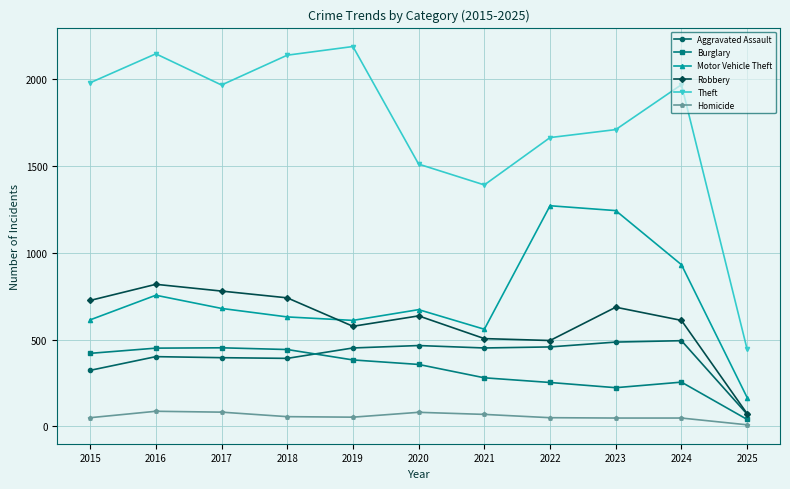

What is the maximum value for Theft?

2190